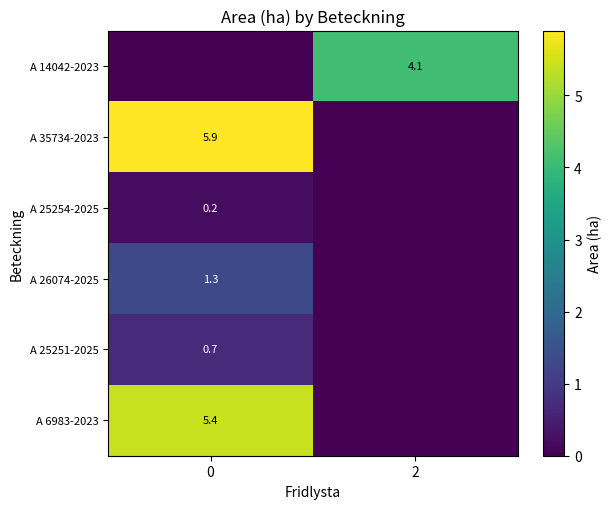

The row_2 series shows -0.1 at 2. True or false?

False